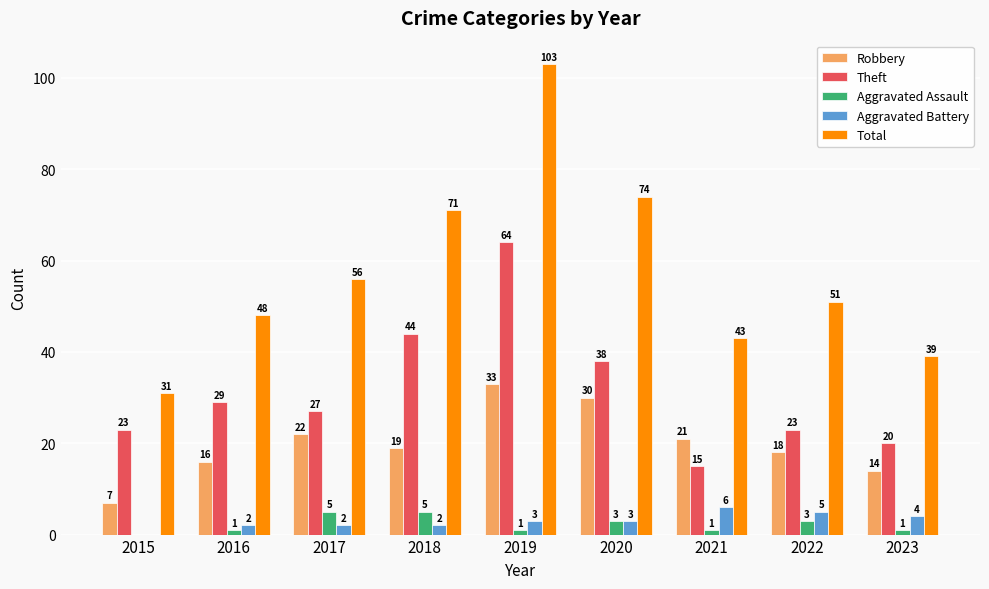

At which label does Theft first exceed 27?

2016